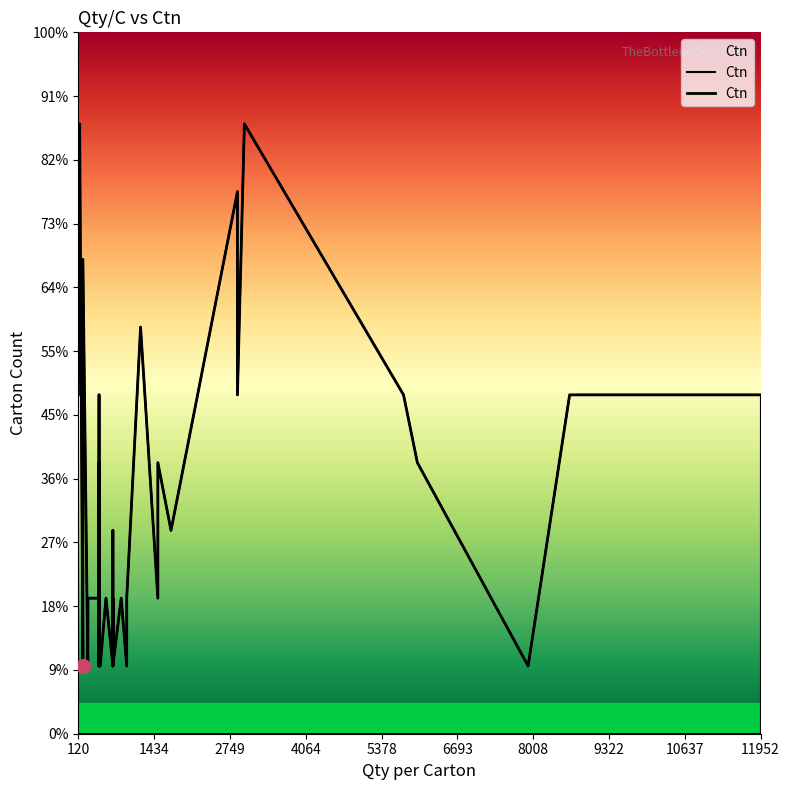

How many points are higher than both their immediate neighbors (excluding endpoints)?

13